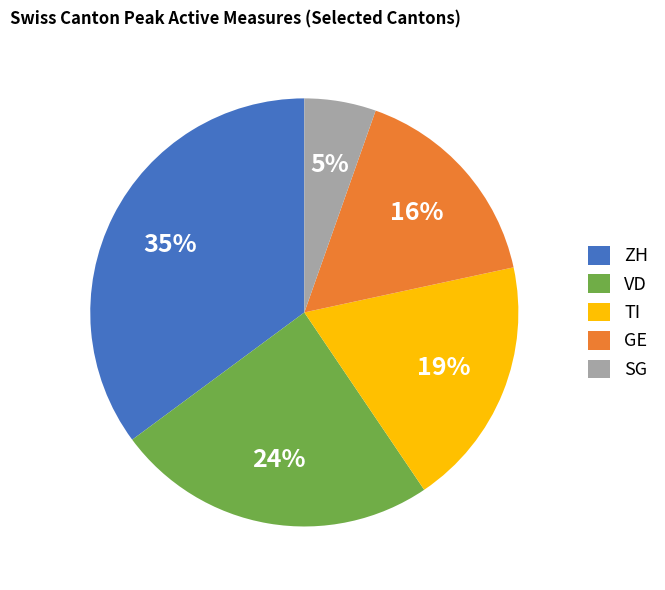

To the nearest percent, what portion does TI represent?

19%